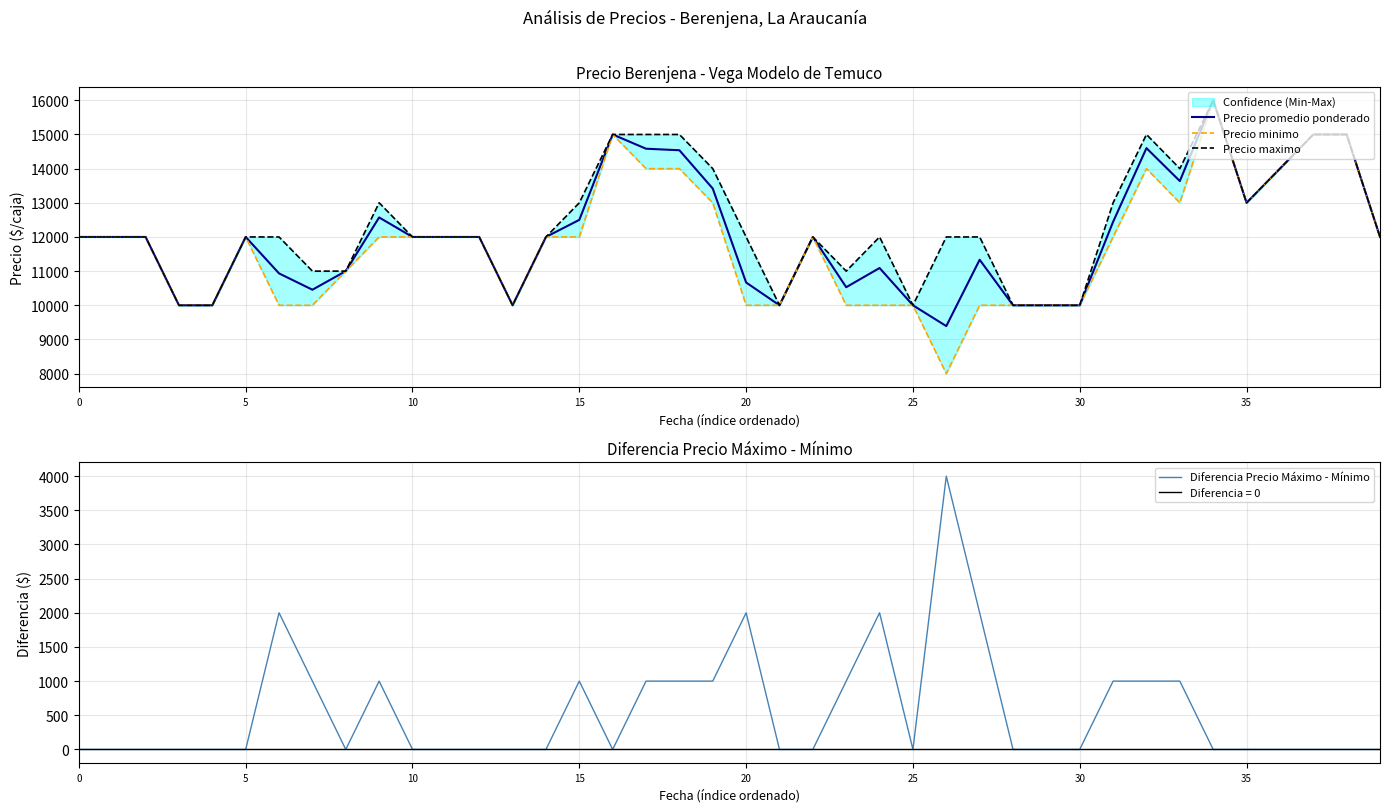

Between 25 and 37, which series saw the biggest shift?

Precio promedio ponderado